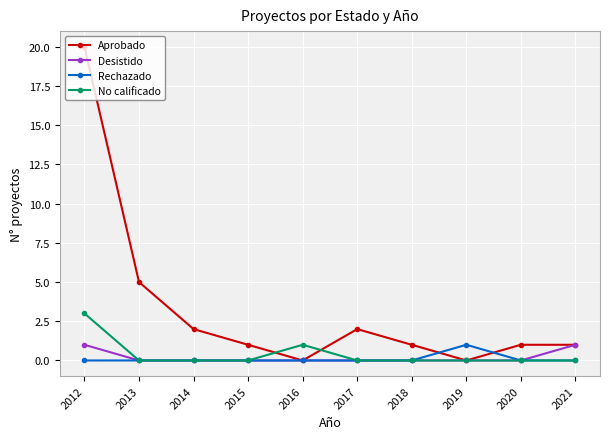

True or false: No calificado has more than 0 interior local peaks.

True